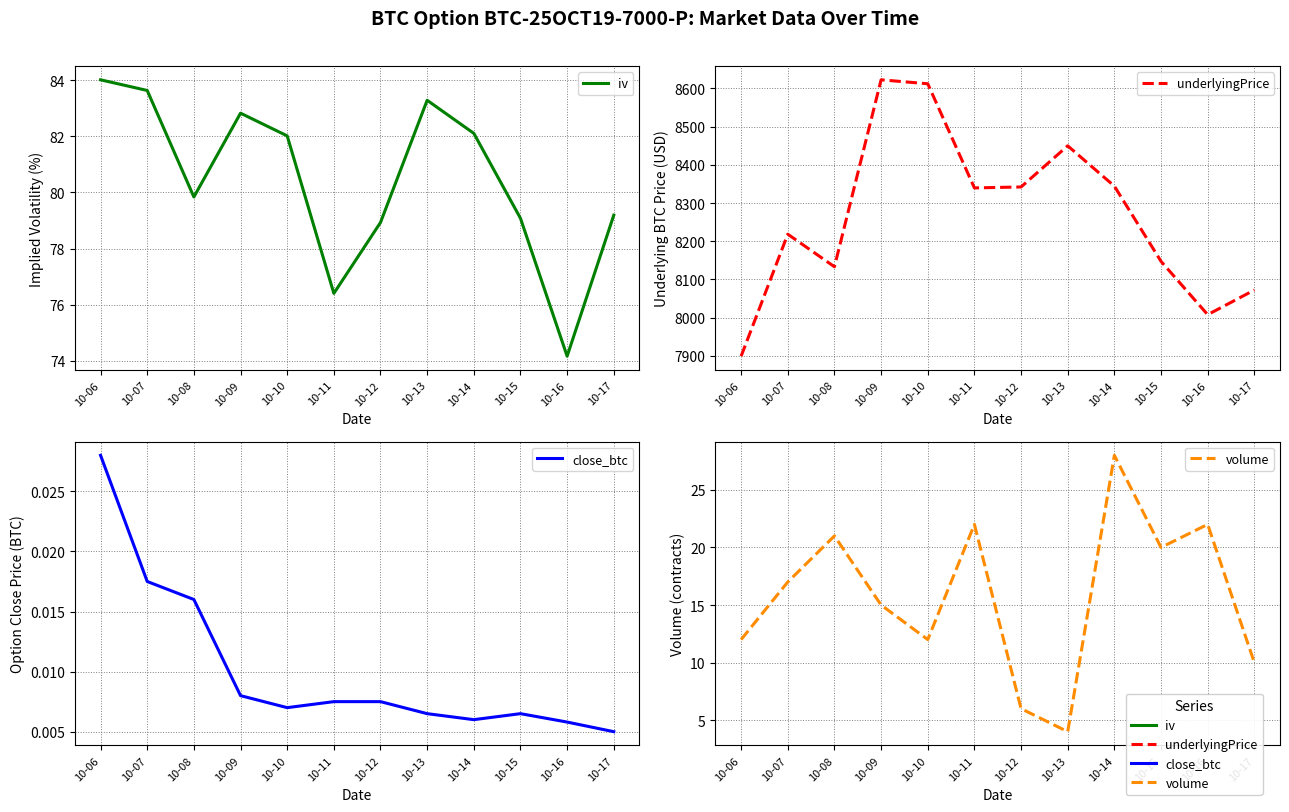

True or false: close_btc has a value of 0.0 at 10-17.

True